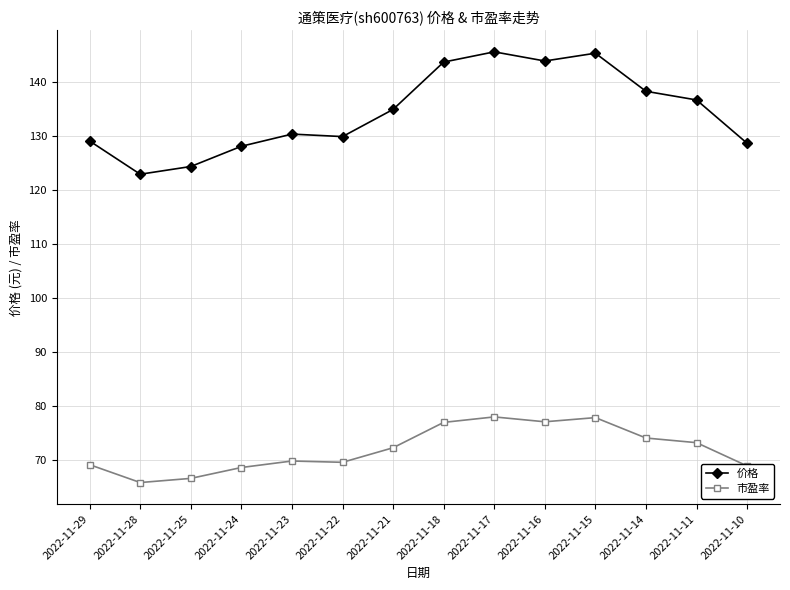

List the series in order of their peak value, lowest first.

市盈率, 价格